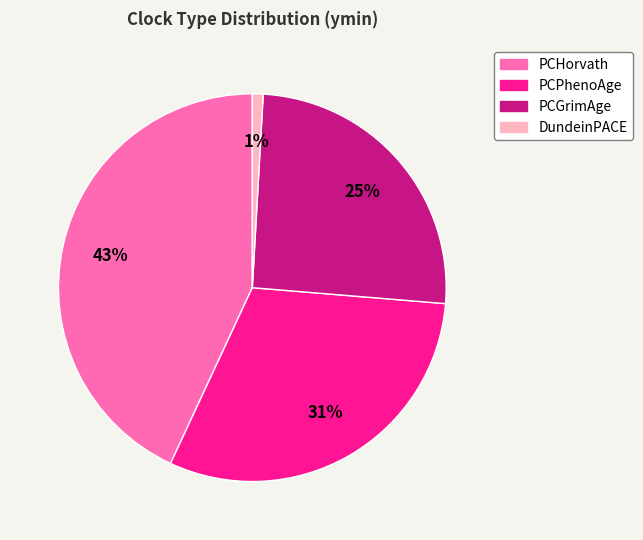

To the nearest percent, what is the difference between the largest and smallest slice percentages?

42%